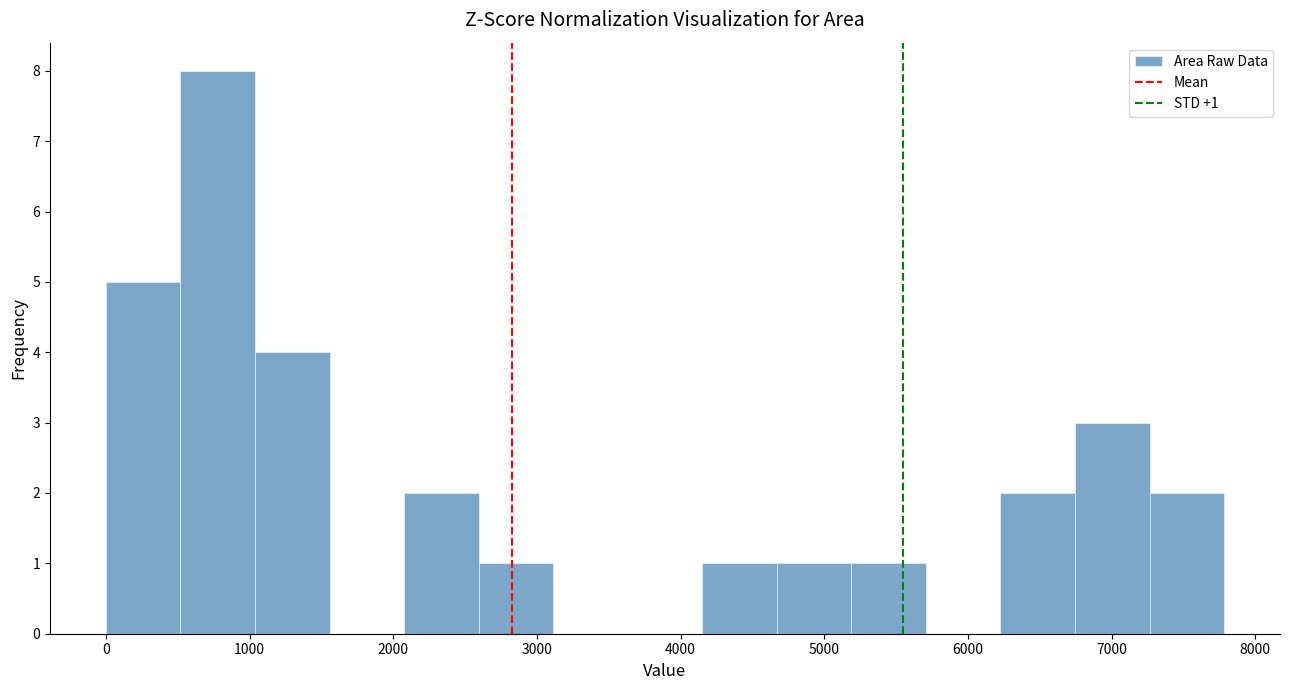

Which range on the x-axis has the tallest bar?

500 to 1000